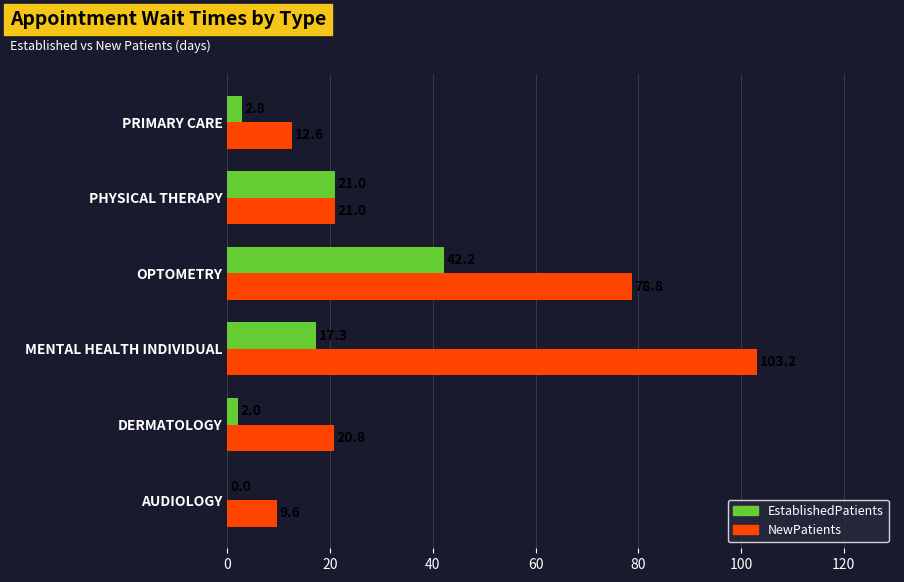

What is the sum of all NewPatients values?

246.0